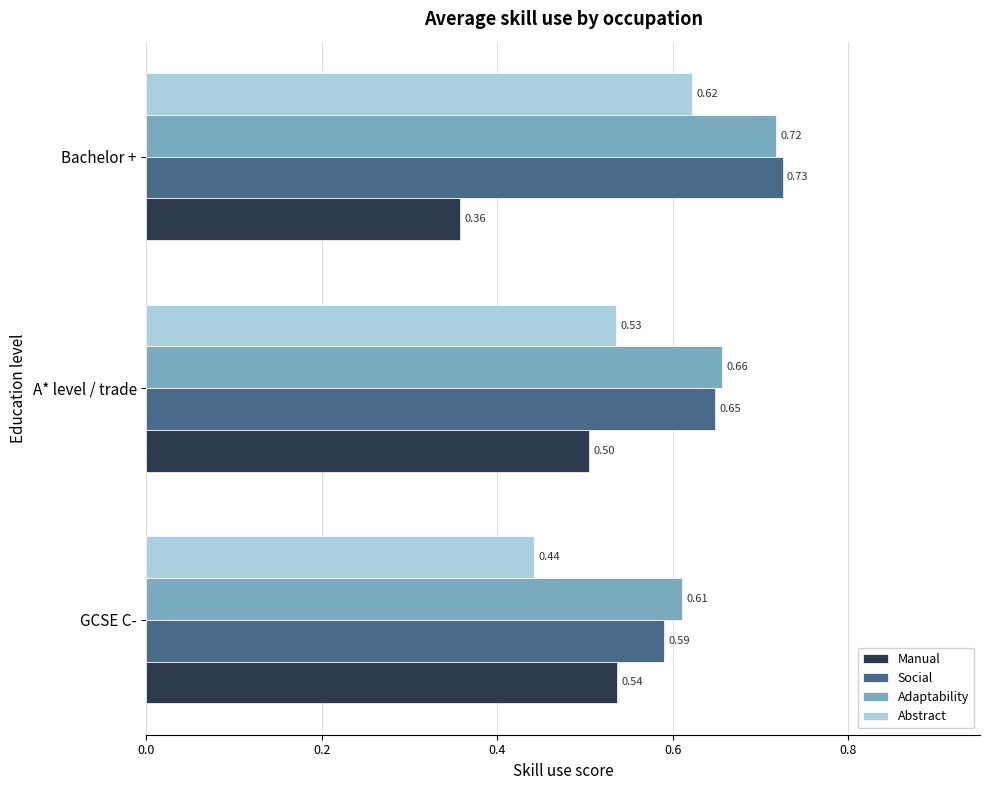

Rank the categories by Adaptability value from lowest to highest.

GCSE C-, A* level / trade, Bachelor +